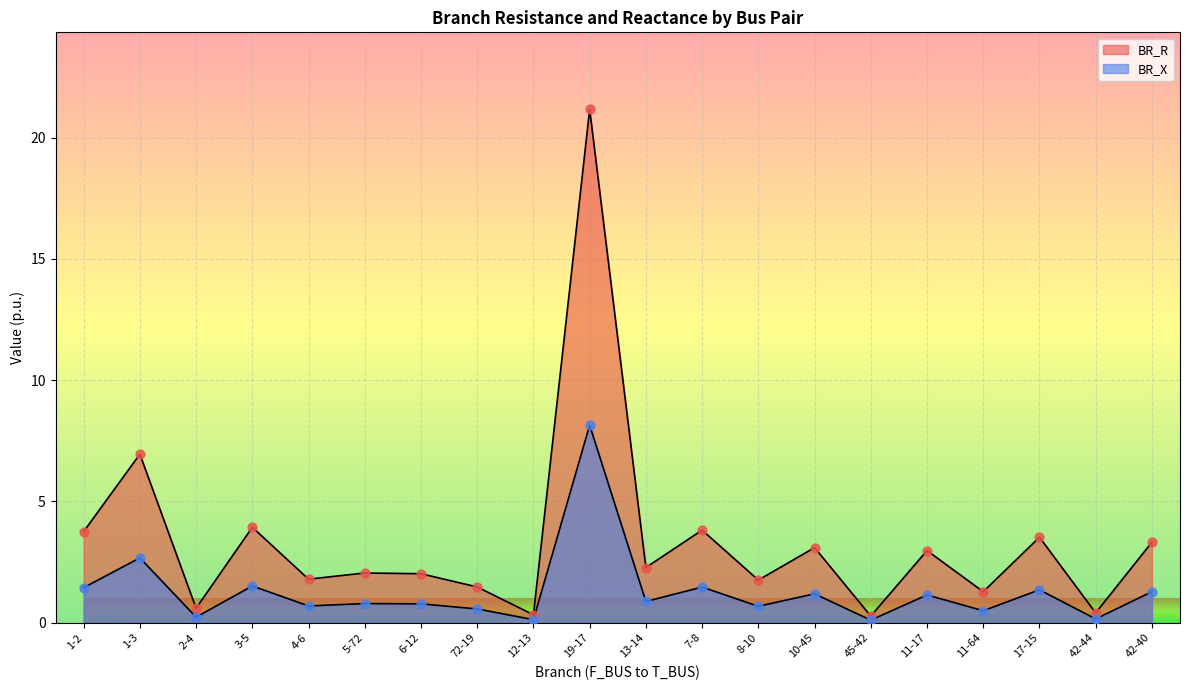

Is the value of BR_X at 13-14 greater than the value of BR_R at 13-14?

No